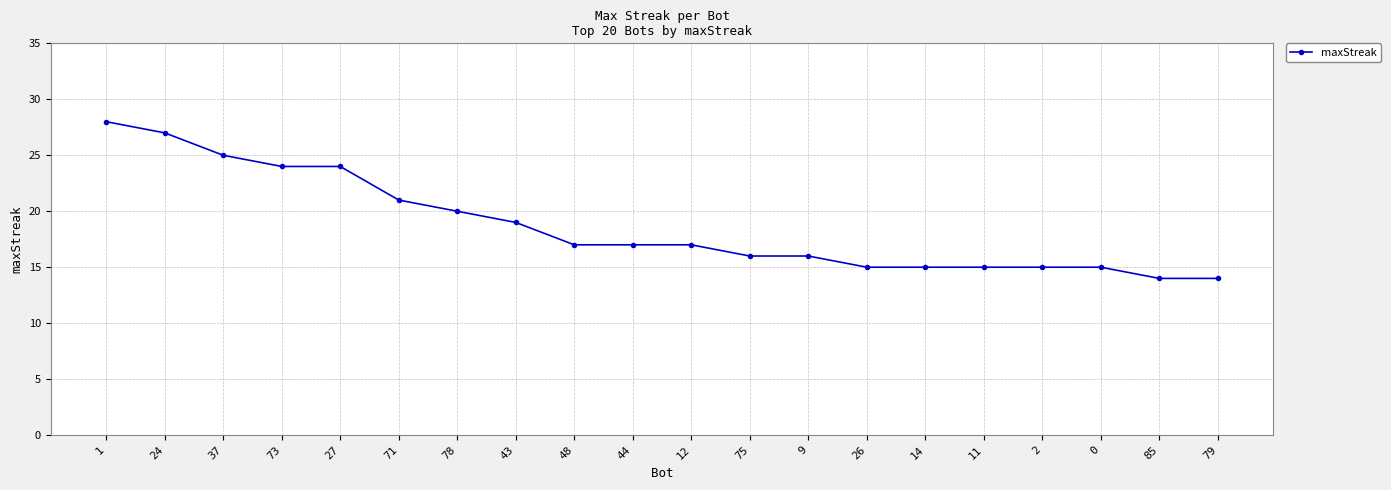

What is the difference between the maximum and minimum values?

14